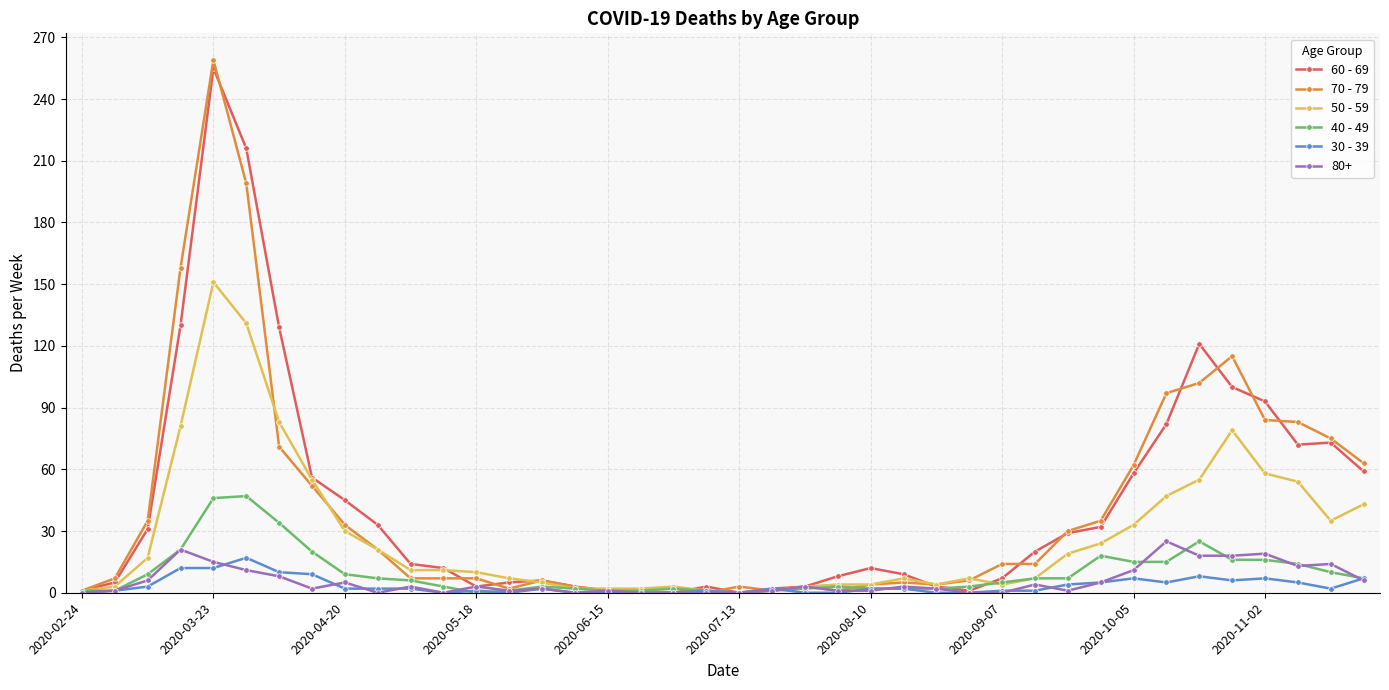

Which series has the widest spread of values?

70 - 79